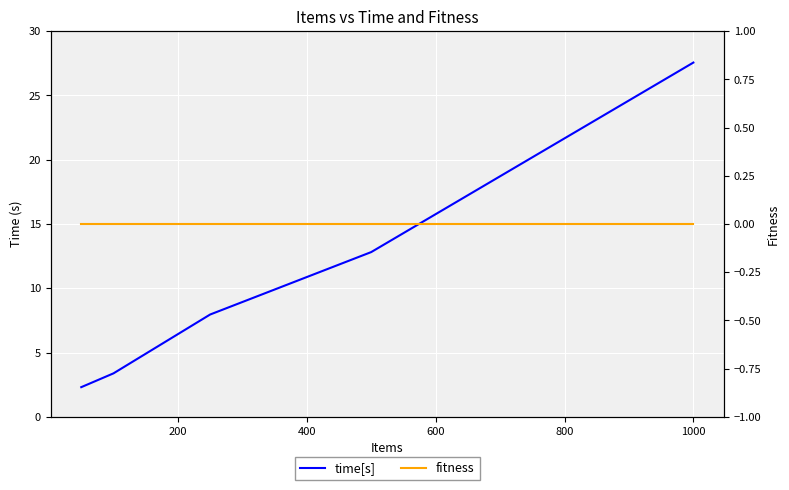

Is the value of time[s] at 200 greater than the value of fitness at 0?

Yes